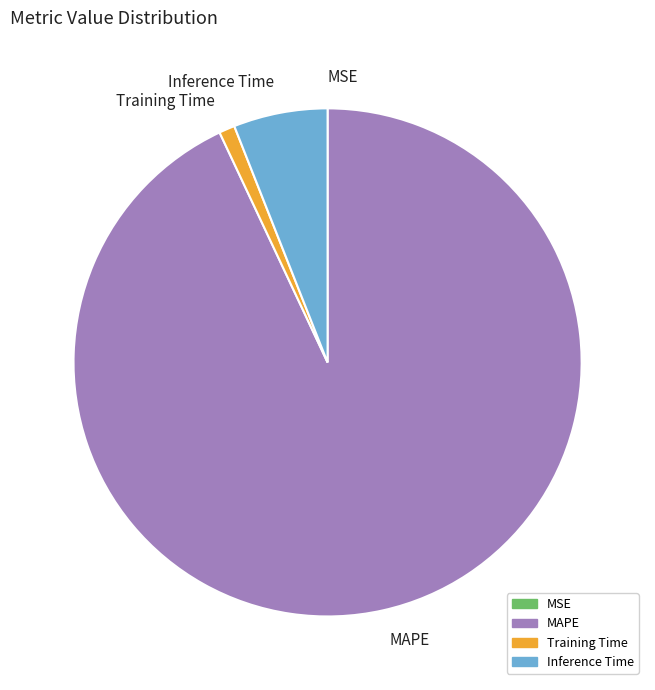

The MAPE slice represents 93% of the pie. True or false?

True